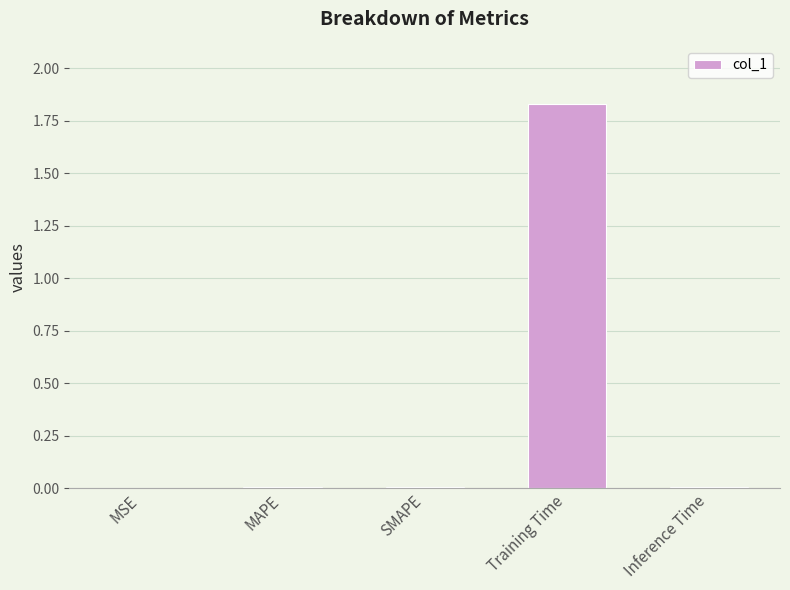

Which category has the highest value across all series?

Training Time